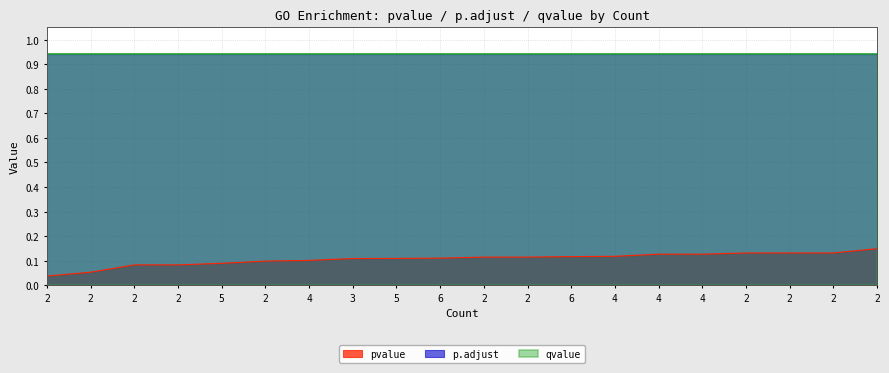

What is the minimum value for p.adjust?

0.9